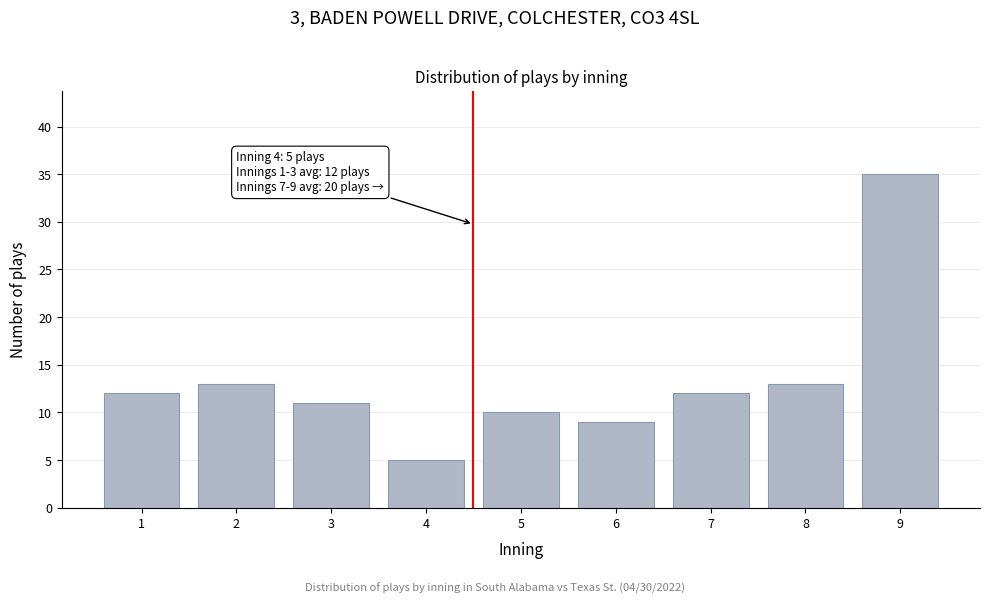

Reading left to right, what are all the values shown in this chart?

1=12	2=13	3=11	4=5	5=10	6=9	7=12	8=13	9=35